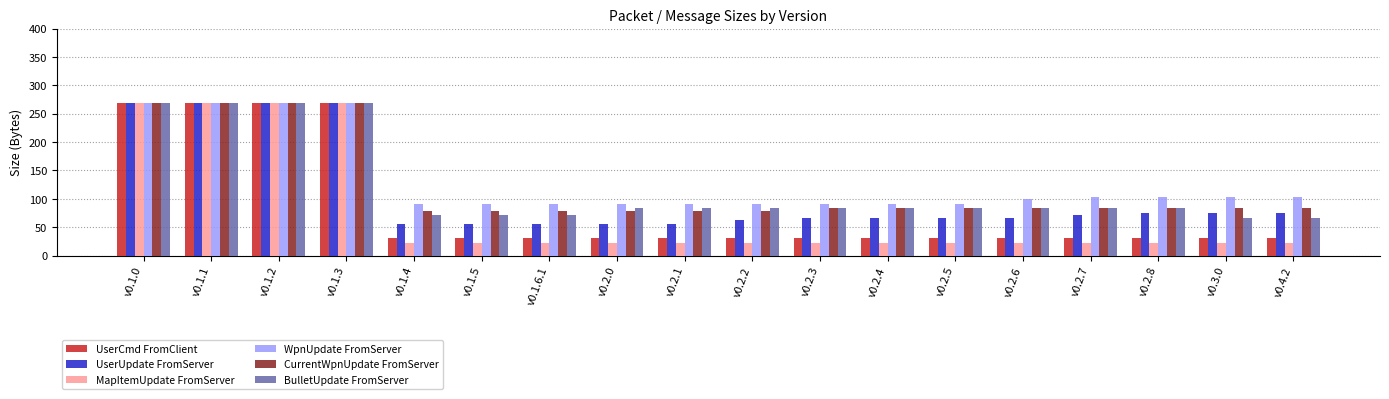

What is the total value across all series at v0.1.5?

350